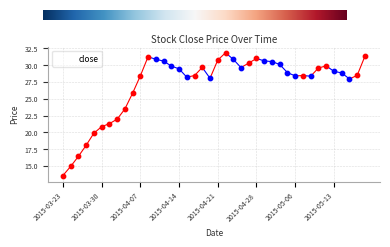

What is the difference between the maximum and minimum values?

18.3